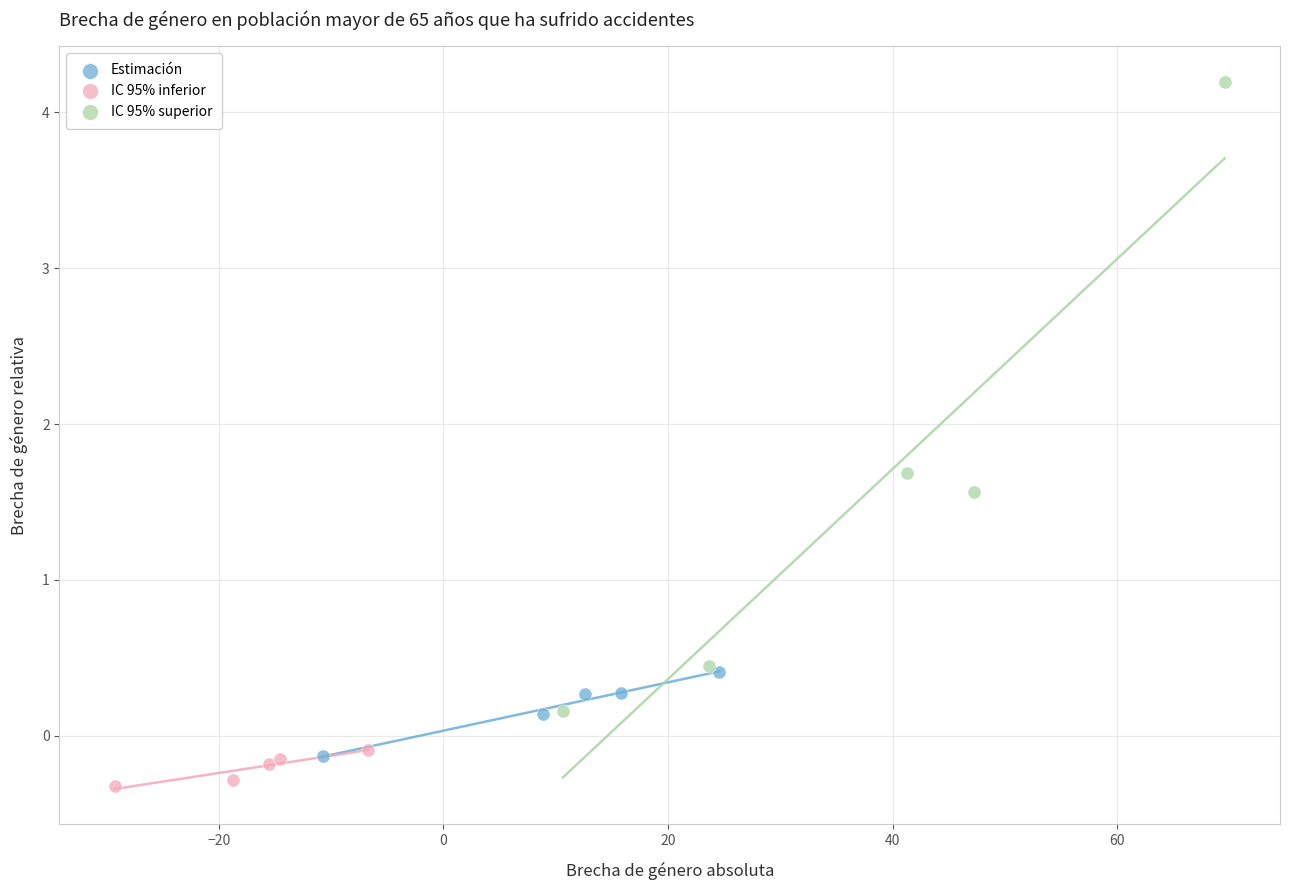

Which series has the widest spread of Y values?

IC 95% superior